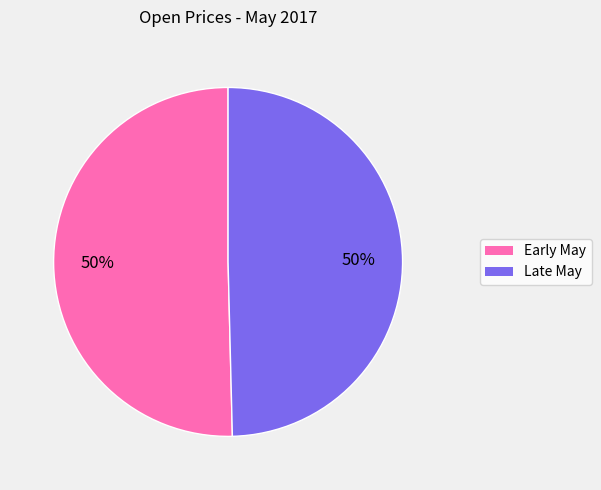

To the nearest percent, what is the average slice percentage?

50%